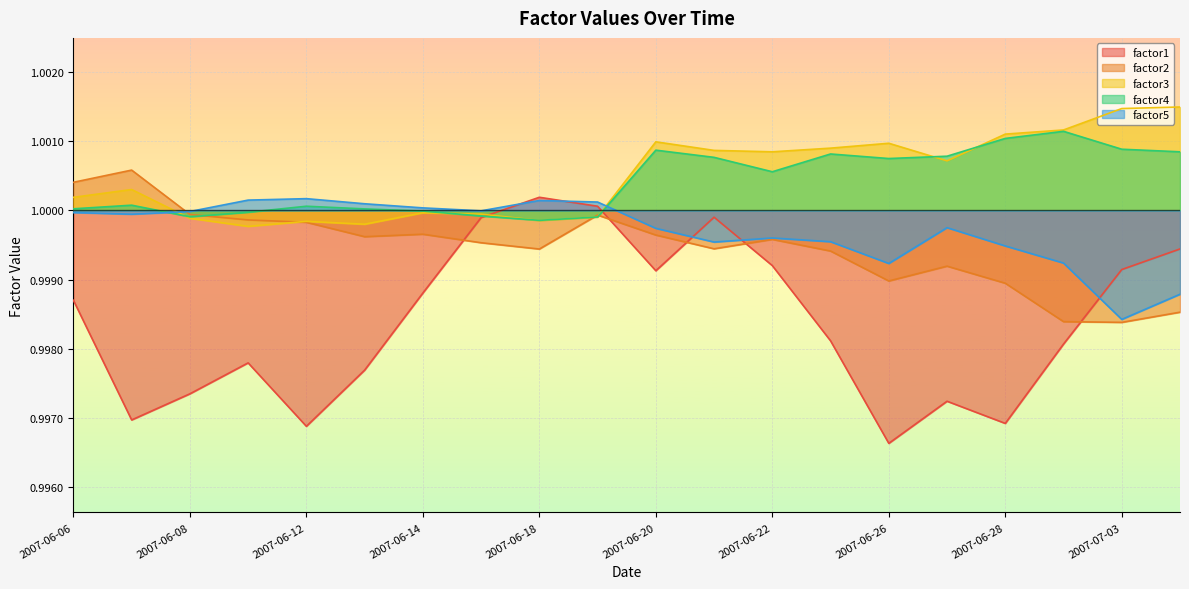

True or false: factor3 and factor2 cross at least once.

True